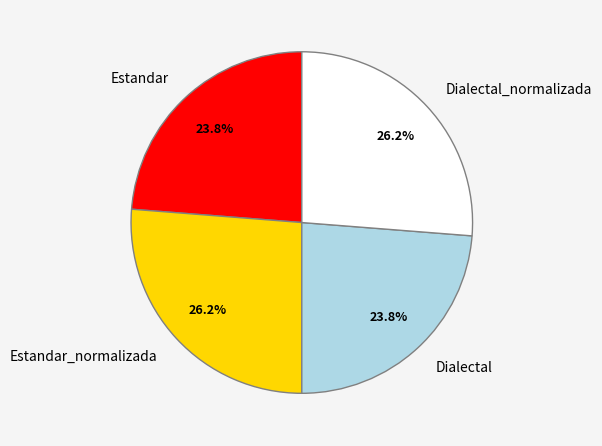

To the nearest percent, what is the combined percentage of Dialectal and Dialectal_normalizada?

50%